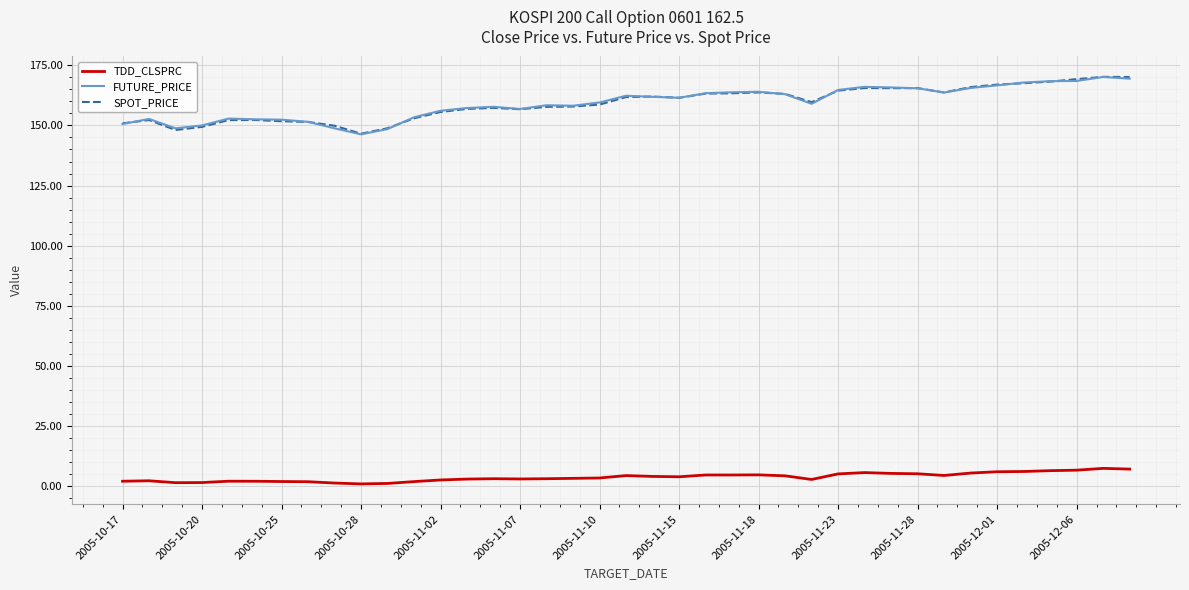

What is the greatest value displayed?

170.2